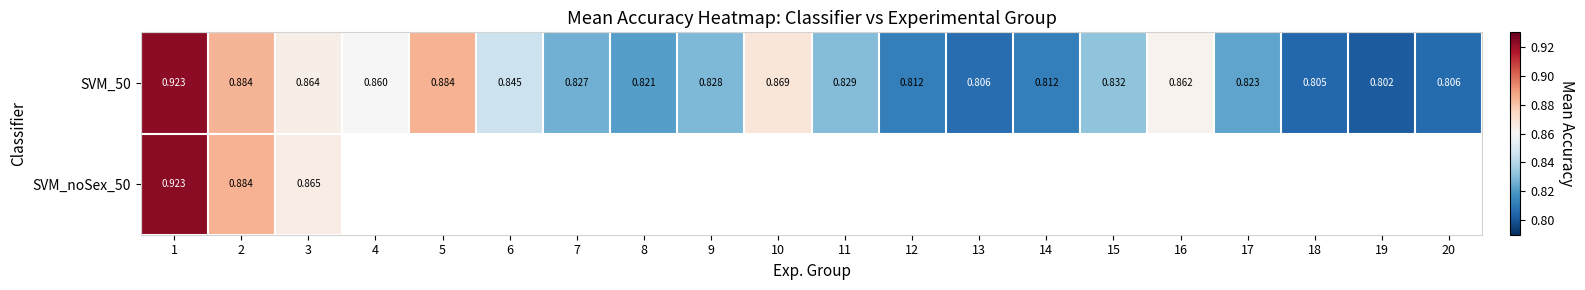

The value of SVM_noSex_50 at 2 is 0.9. True or false?

True